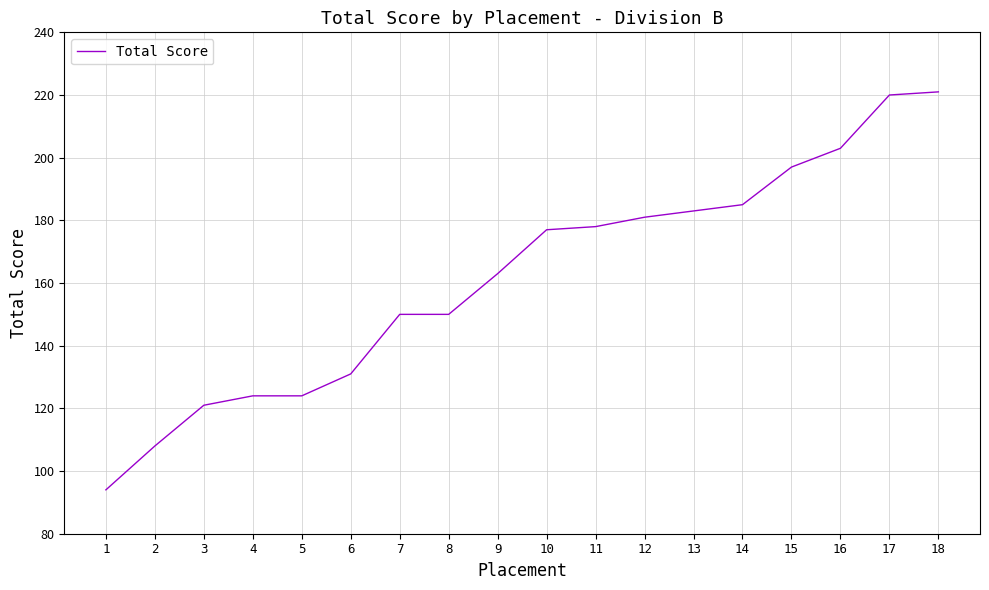

What is the smallest value displayed?

94